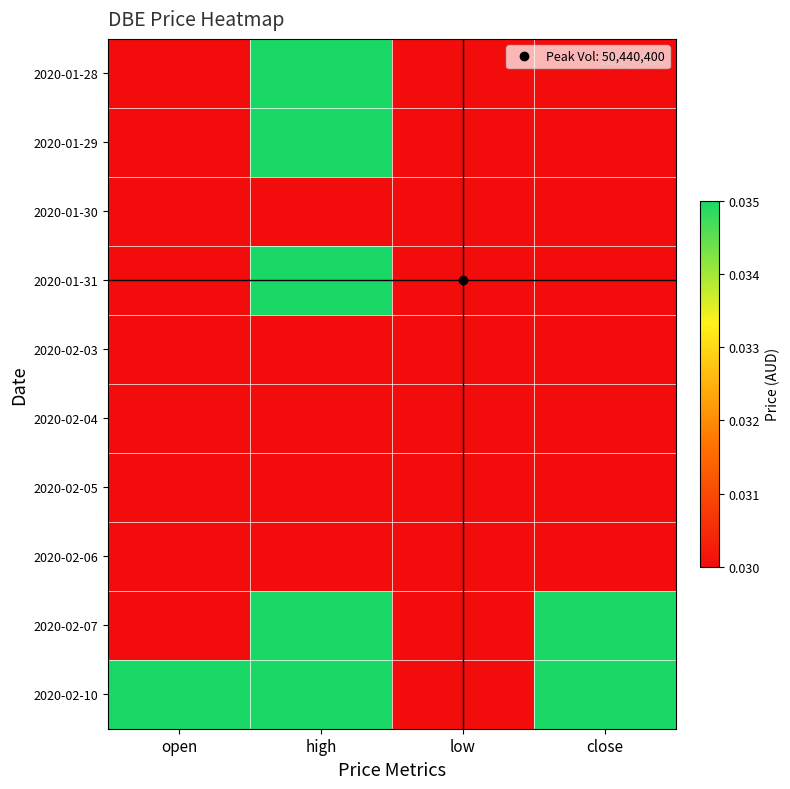

Which category has the lowest value across all series?

open